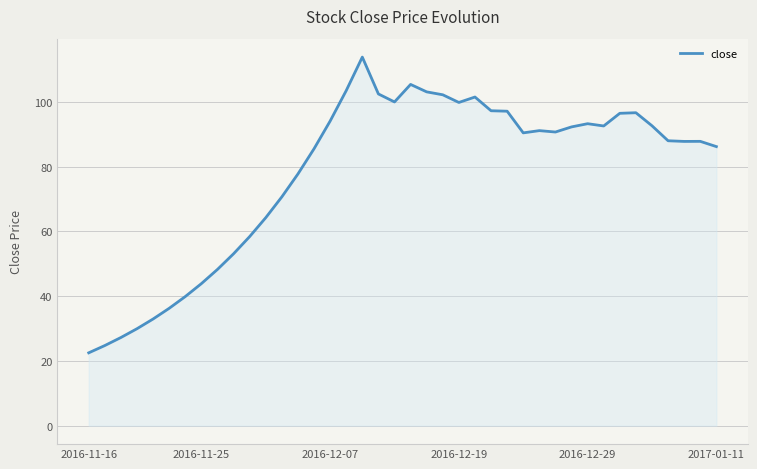

What is the smallest value displayed?

22.5